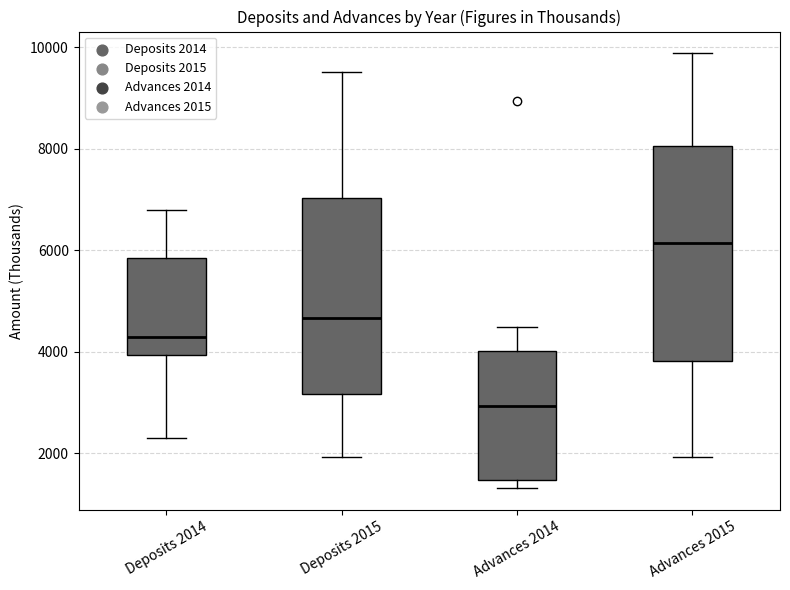

Which box's median line is the highest?

Advances 2015